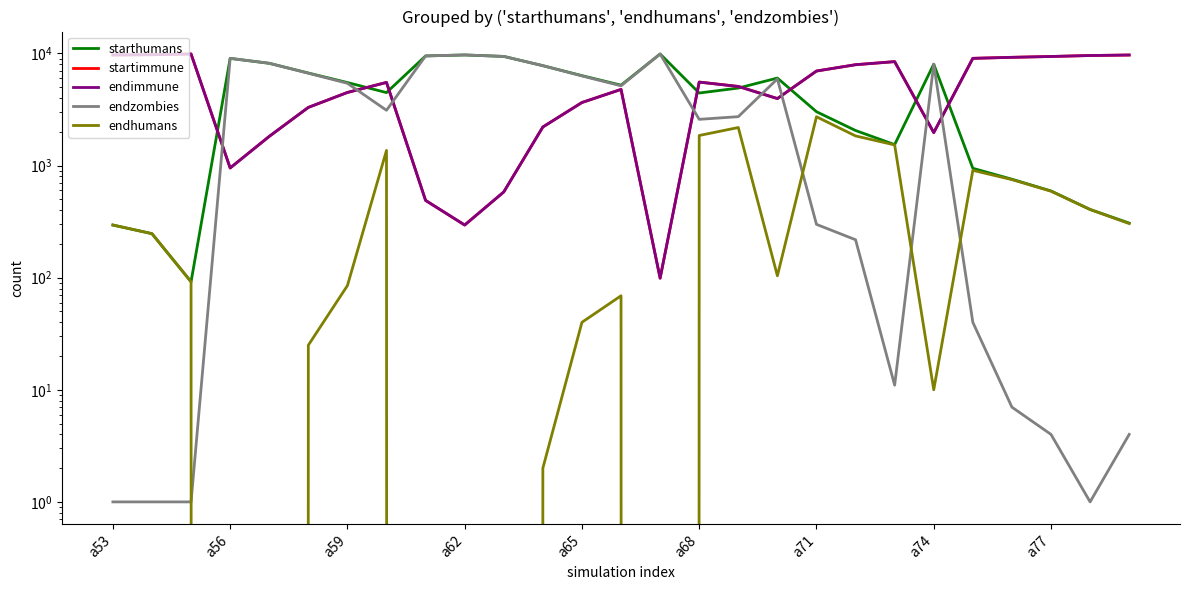

What is the average value of the endhumans series?

571